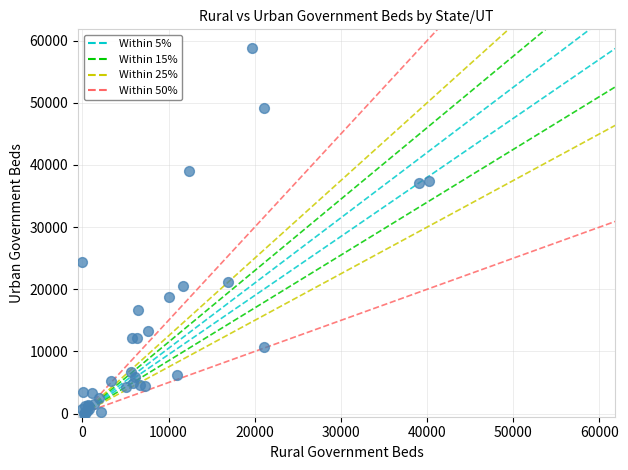

What Y value in the scatter plot is closest to 29441?

24383